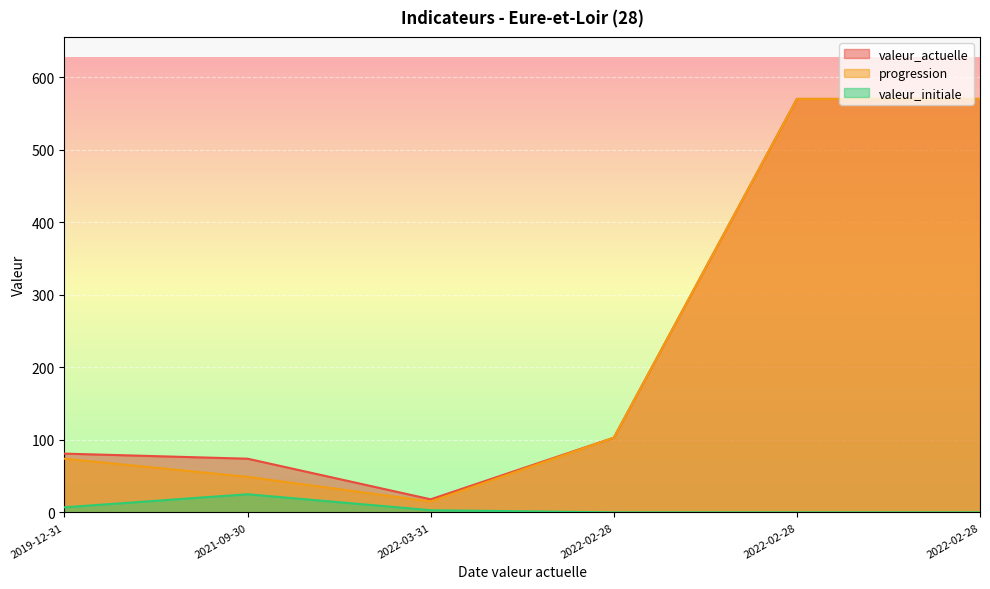

What is the label of the 2nd point from the right?

2022-02-28